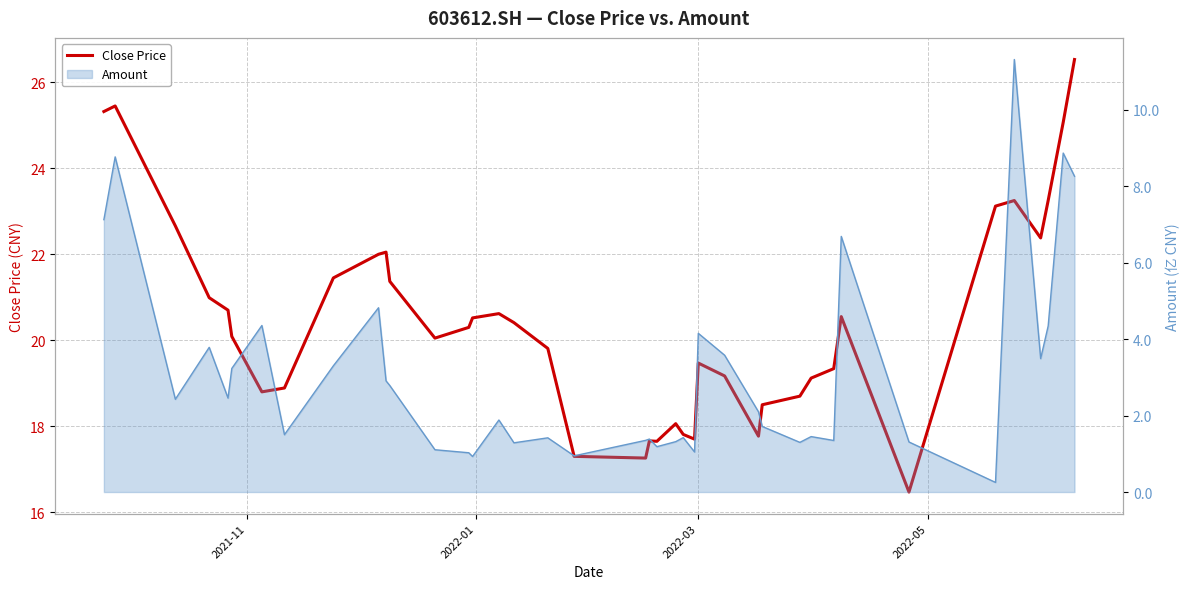

Count the number of categories in the chart.

40